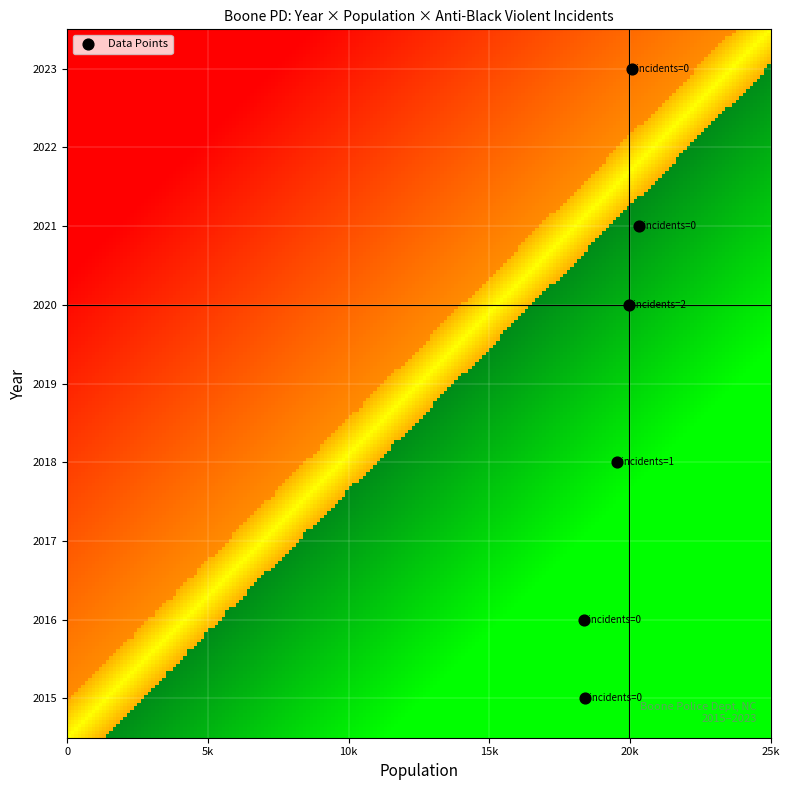

What is the range of X values (max minus min)?

1947